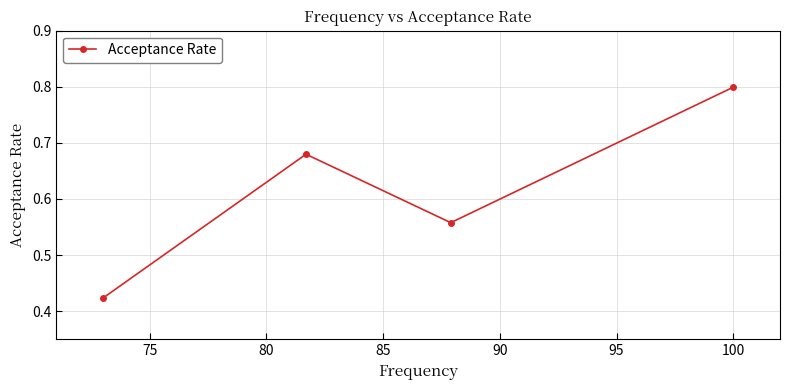

True or false: there are more than 2 points higher than both neighbors.

False